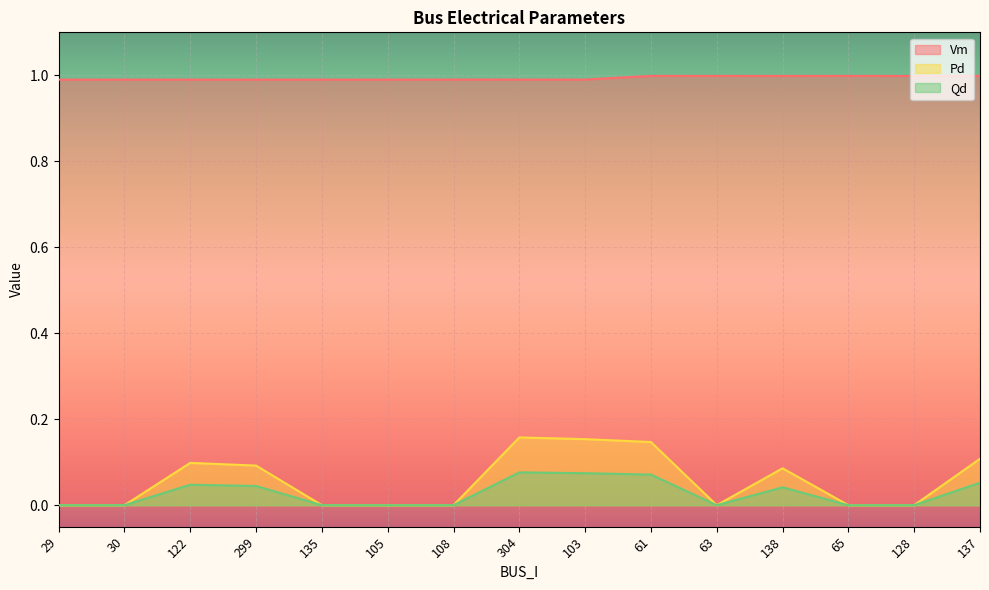

Is it true that Qd equals 0.0 at 138?

True